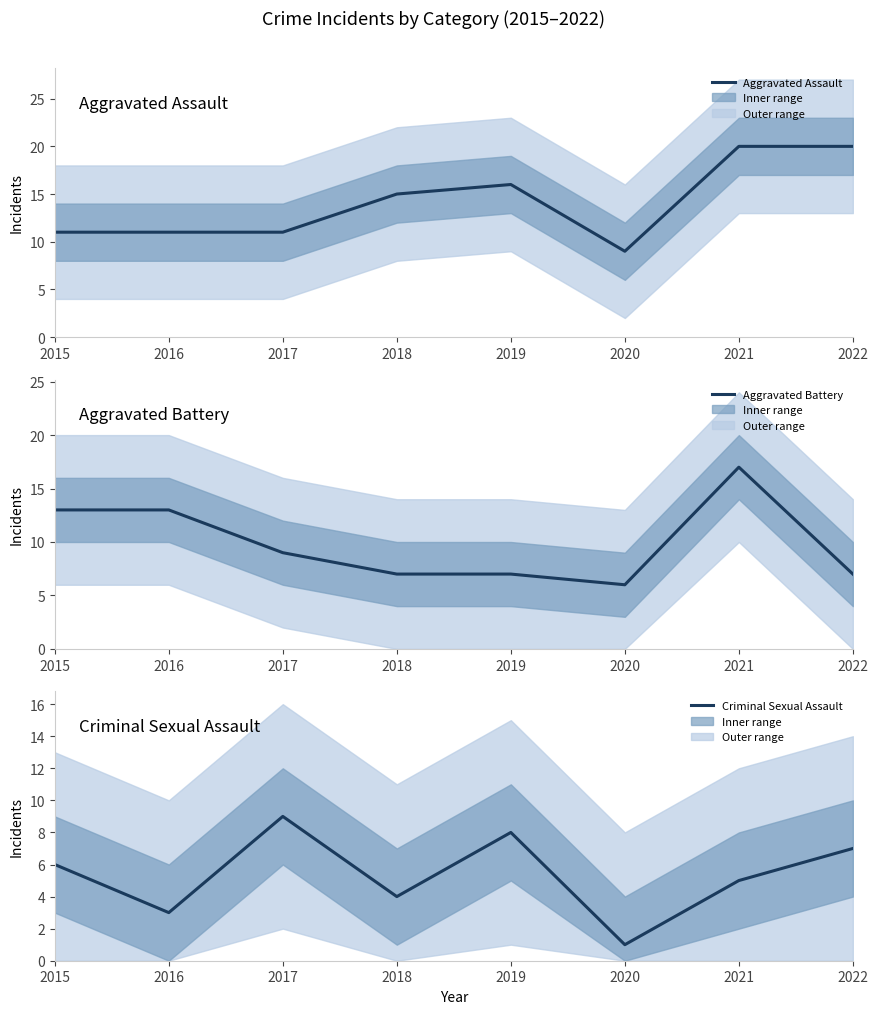

How many data points in Aggravated Assault are less than 15?

4